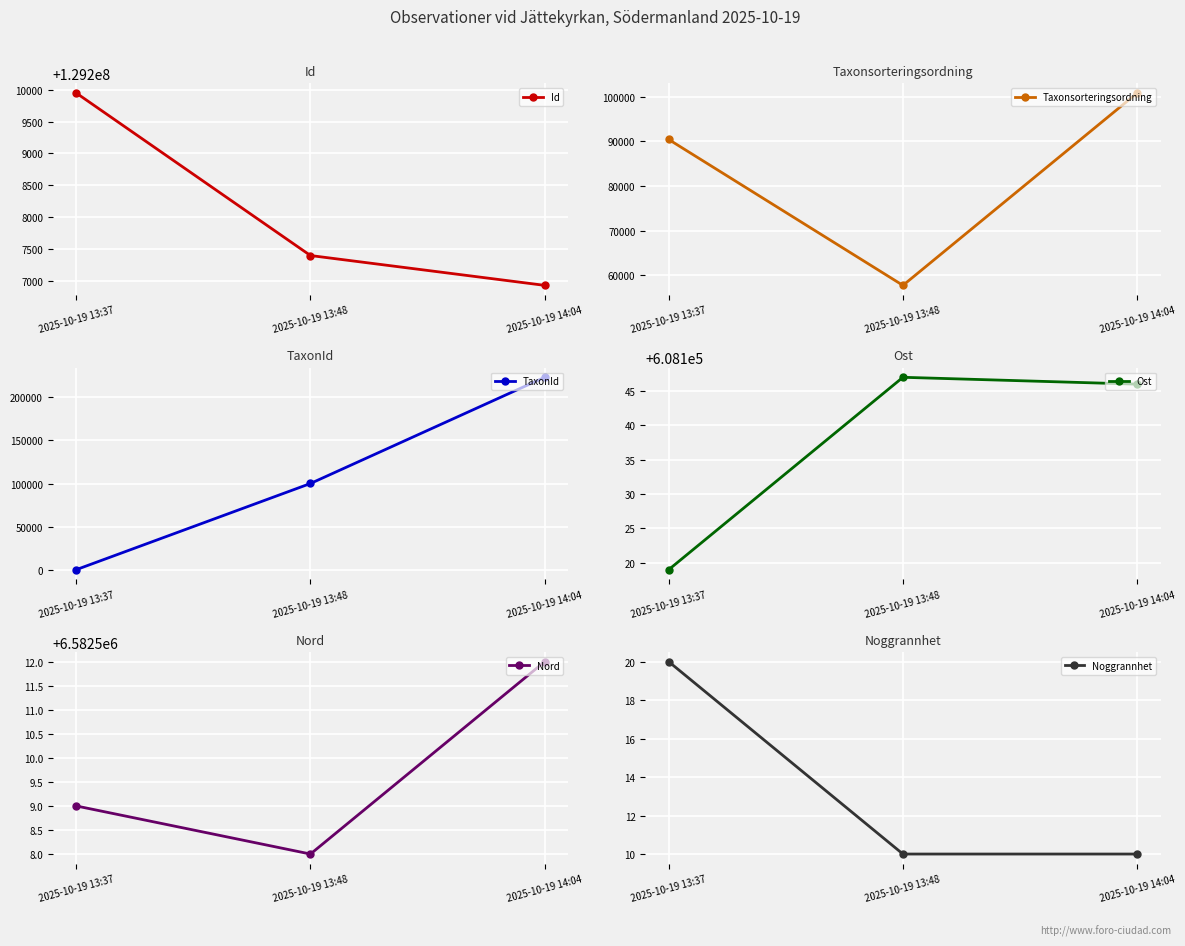

How many Noggrannhet values are between 10 and 20?

3